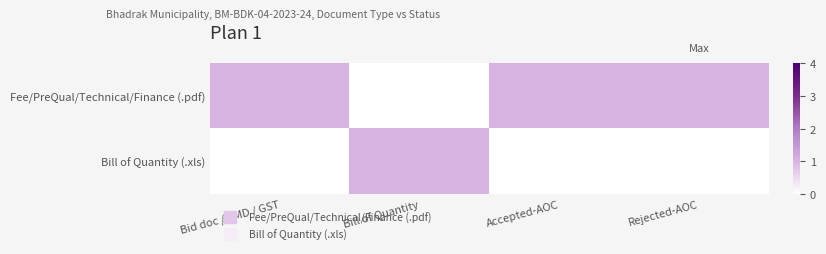

List the series in order of their peak value, lowest first.

Fee/PreQual/Technical/Finance (.pdf), Bill of Quantity (.xls)